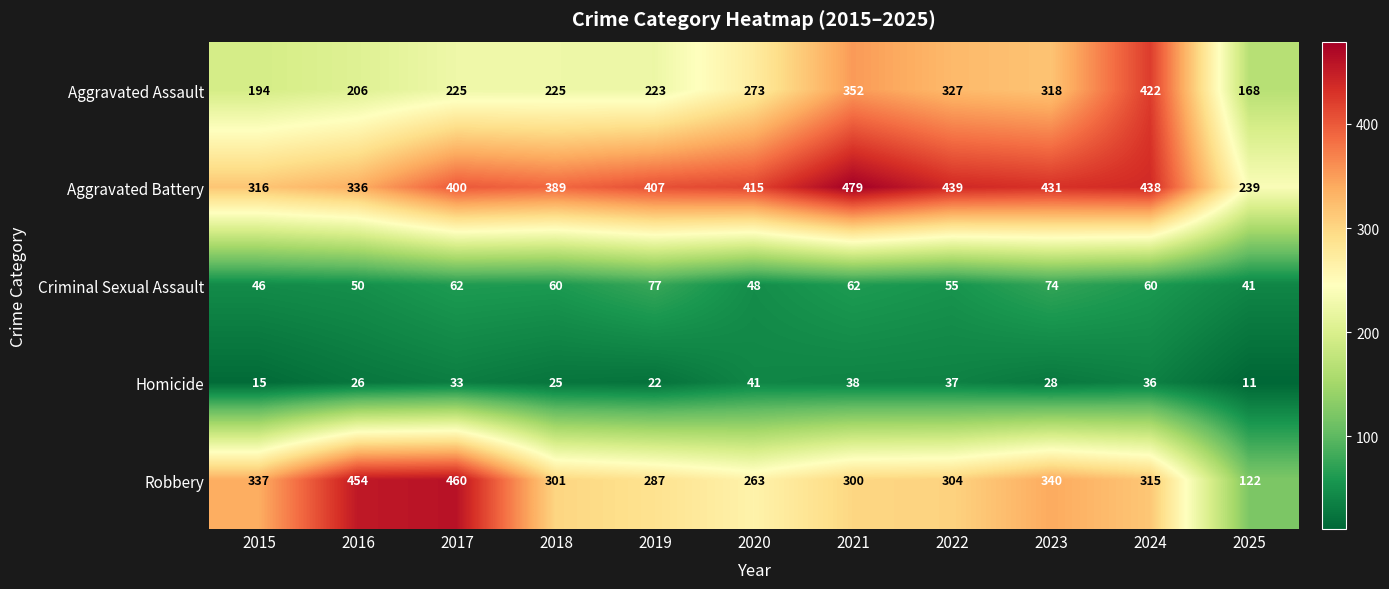

How many data points does each series have?

11